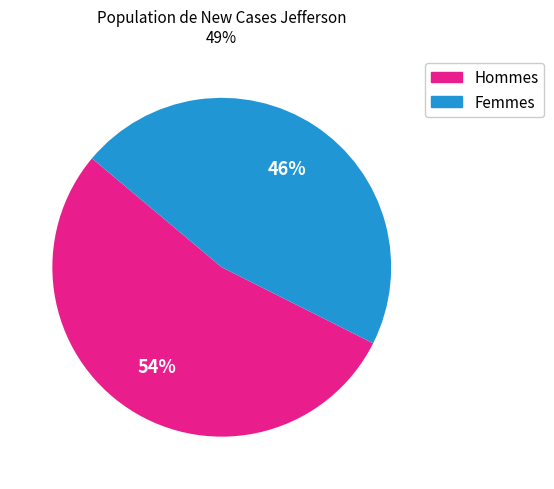

Does any single category account for the majority?

Yes